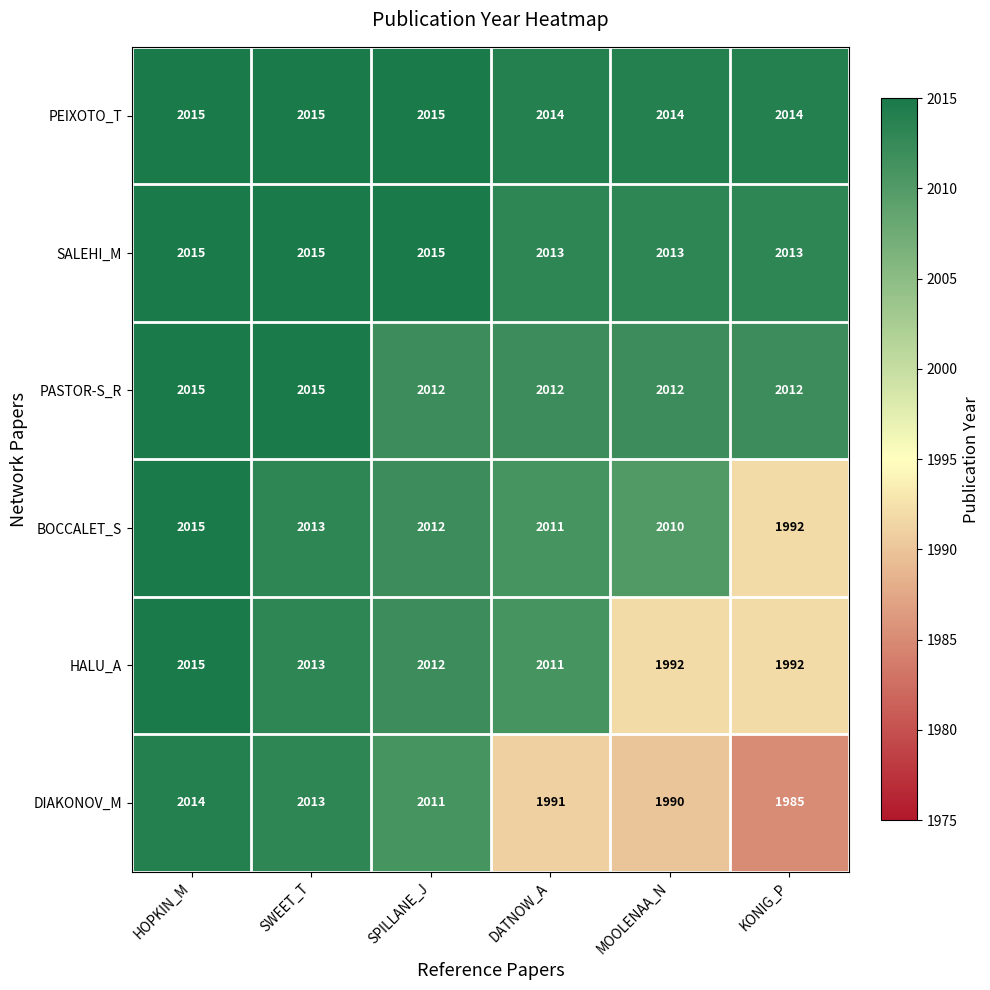

What is the difference between the highest and lowest values at MOOLENAA_N?

24